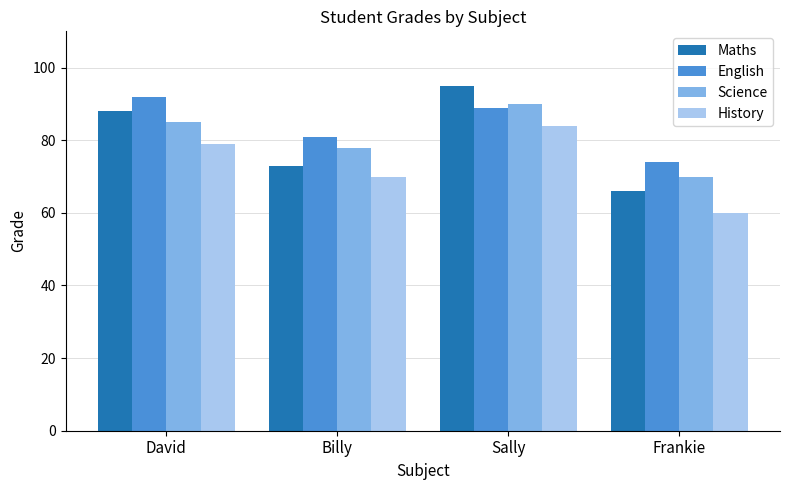

What is the label of the 1st bar from the left?

David